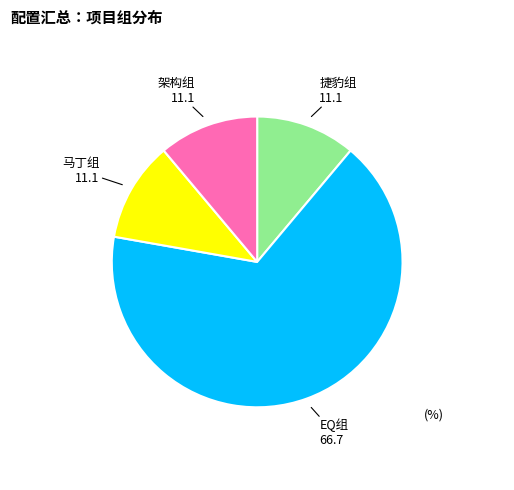

Does any single category account for the majority?

Yes